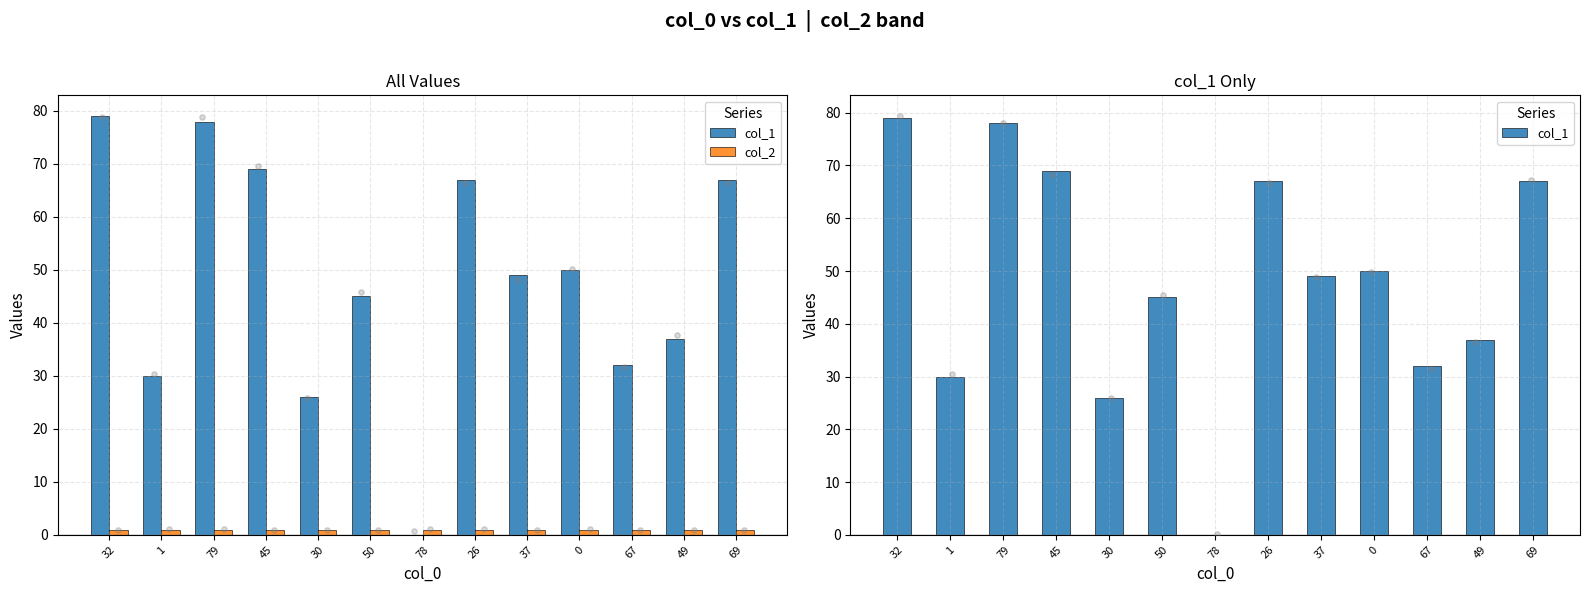

At which category is the sum across all series the highest?

32